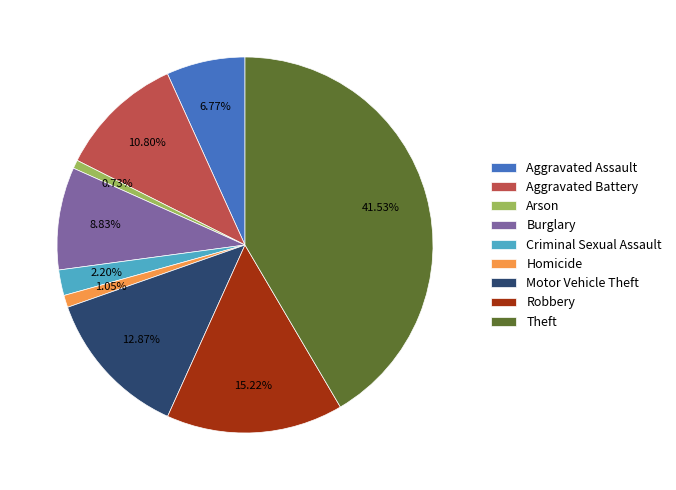

How many segments does this pie chart have?

9